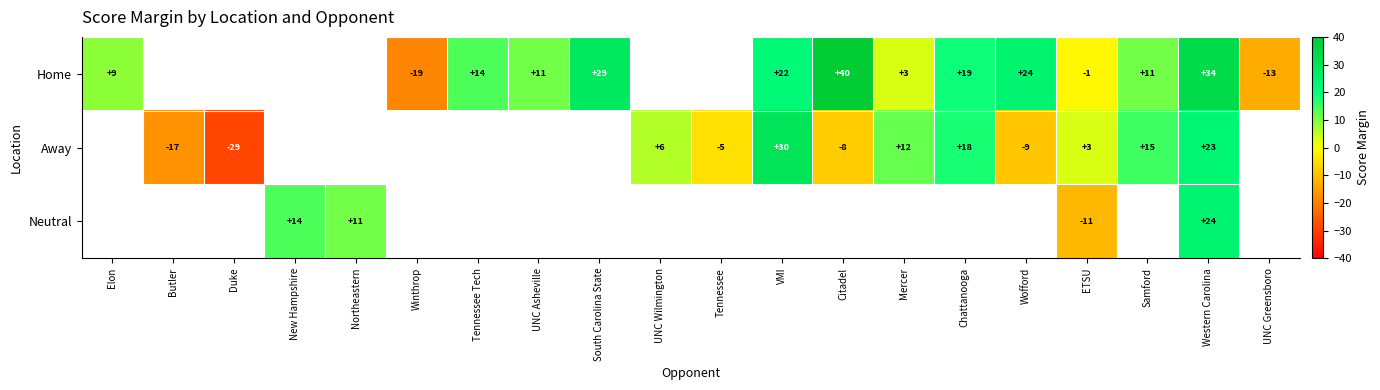

The value of Home at UNC Greensboro is -13. True or false?

True